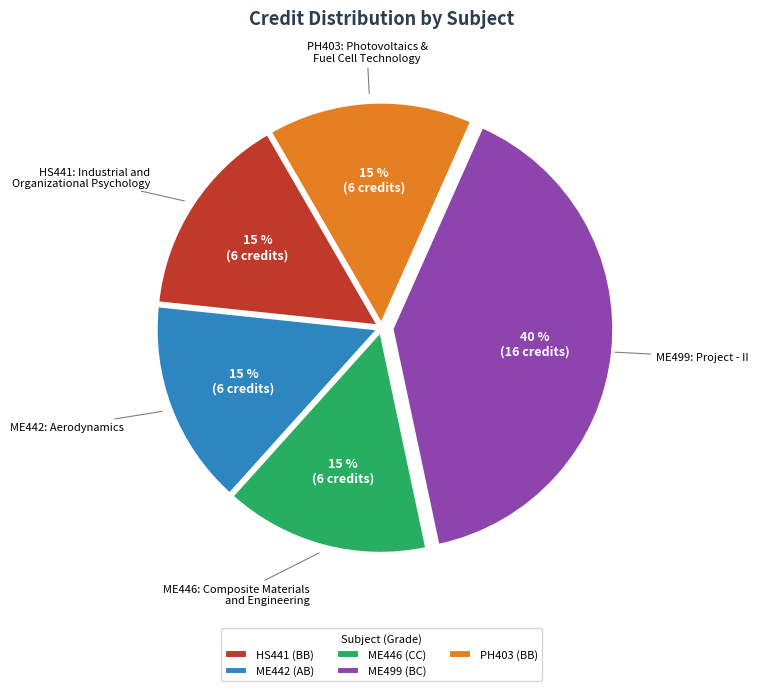

Is there any slice that represents more than half of the pie?

No